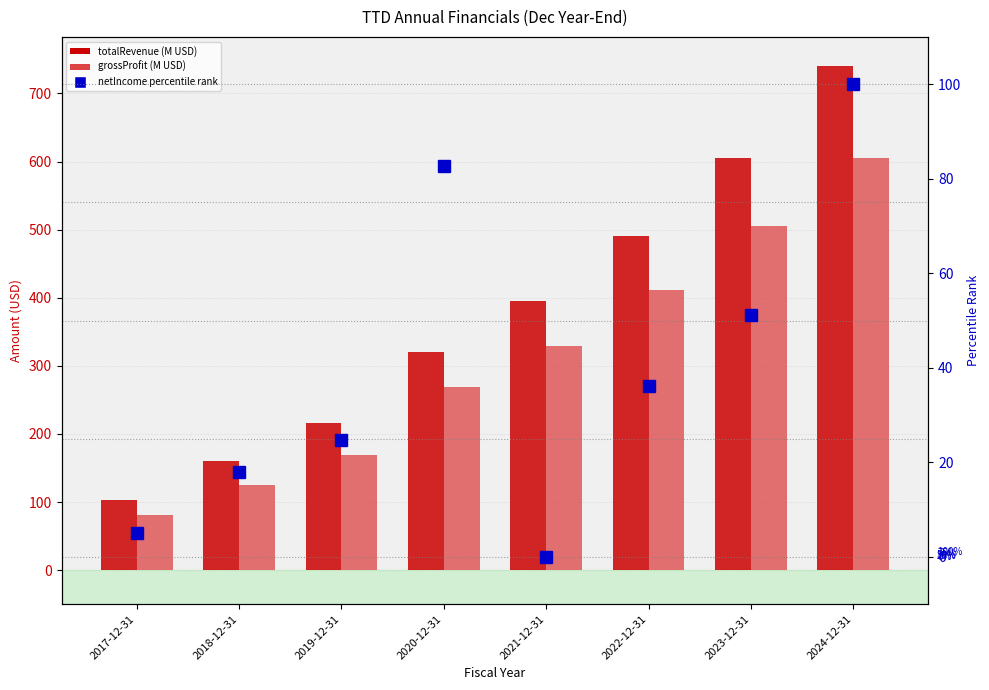

Reading left to right, extract all data points from this chart.

totalRevenue: 2017-12-31=102.6	2018-12-31=160.5	2019-12-31=215.9	2020-12-31=319.9	2021-12-31=395.6	2022-12-31=490.7	2023-12-31=605.8	2024-12-31=741.0
grossProfit: 2017-12-31=81.5	2018-12-31=125.2	2019-12-31=168.7	2020-12-31=268.3	2021-12-31=328.8	2022-12-31=411.1	2023-12-31=505.1	2024-12-31=605.7
netIncome (percentile): 2017-12-31=5.0	2018-12-31=18.0	2019-12-31=24.6	2020-12-31=82.6	2021-12-31=0.0	2022-12-31=36.3	2023-12-31=51.3	2024-12-31=100.0